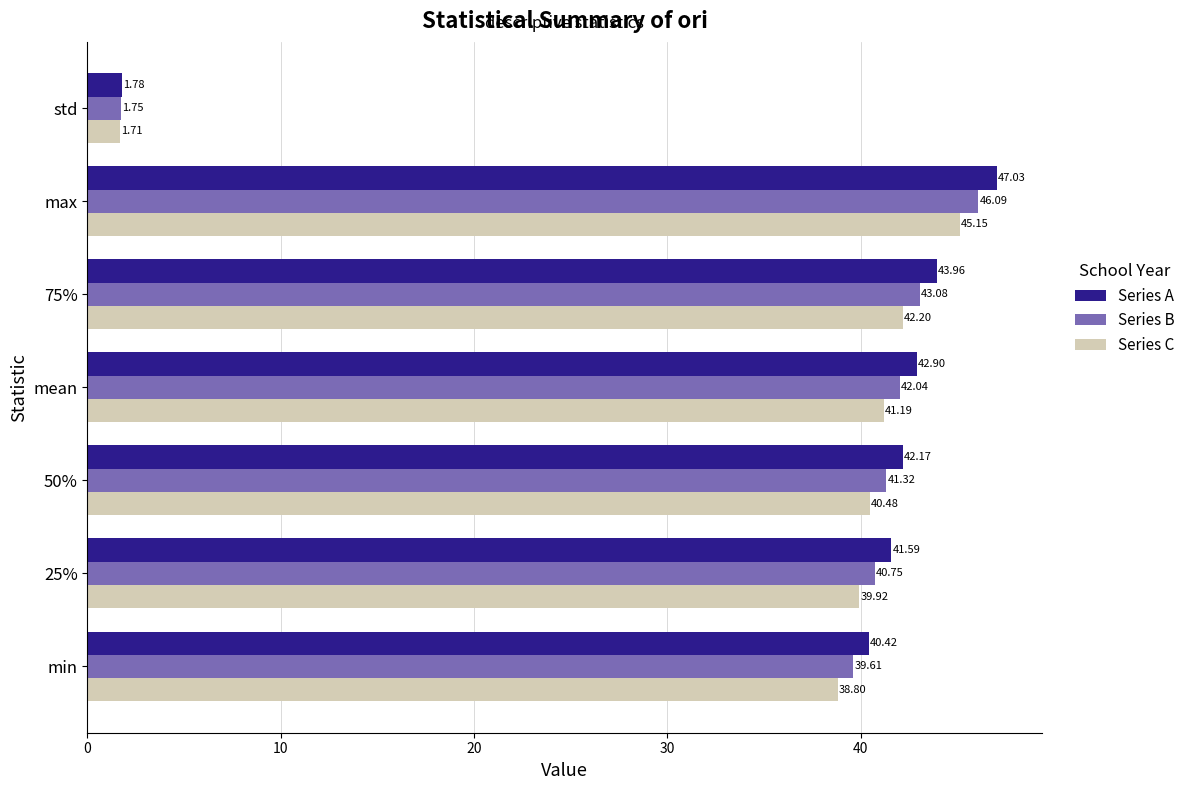

At which category does the chart reach its peak across all series?

max